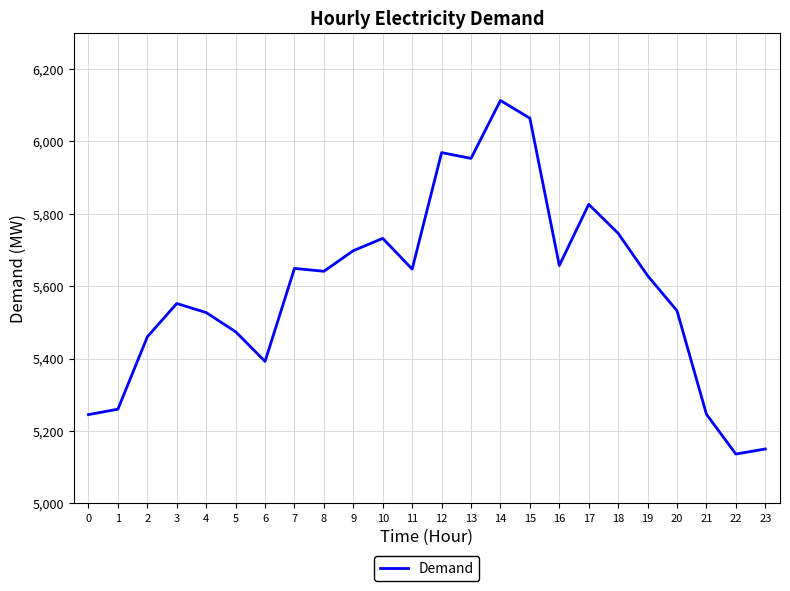

What is the greatest value displayed?

6113